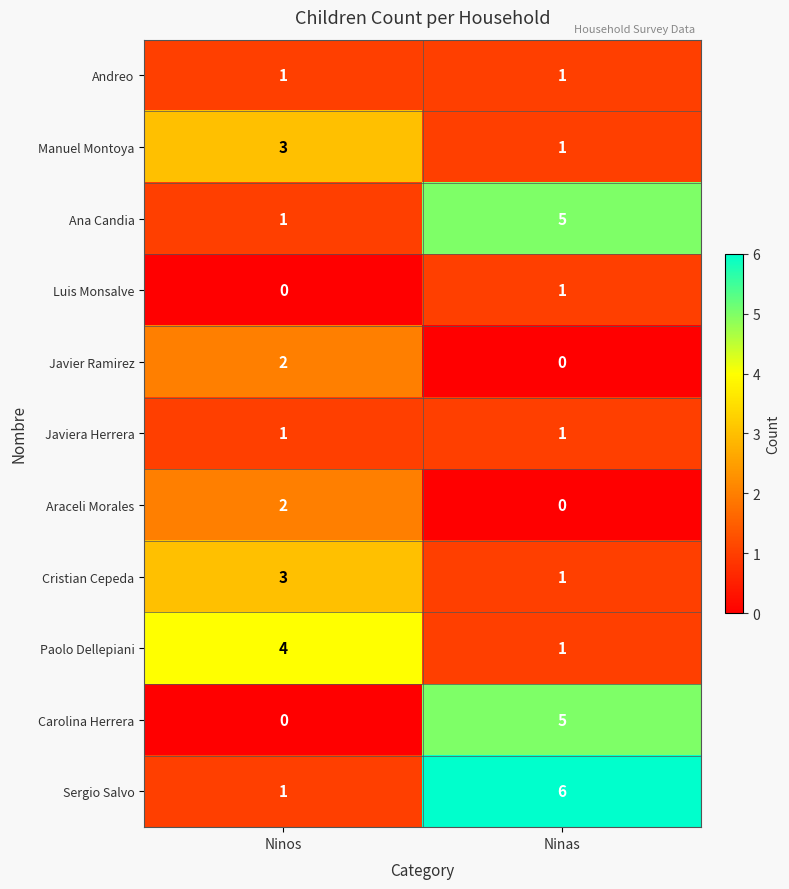

What is the sum of the Carolina Herrera values at Ninos and Ninas?

5